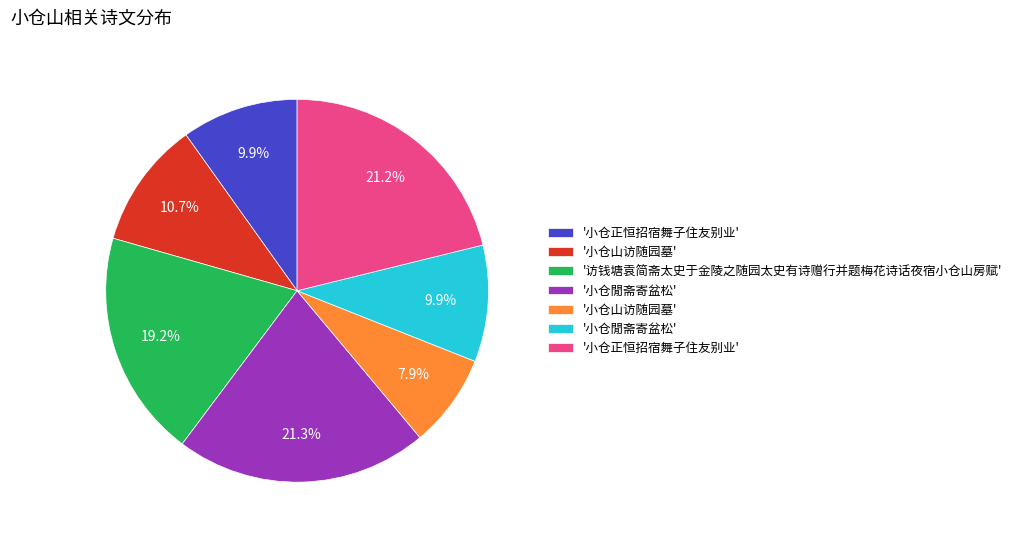

Is there a majority slice in this chart?

No